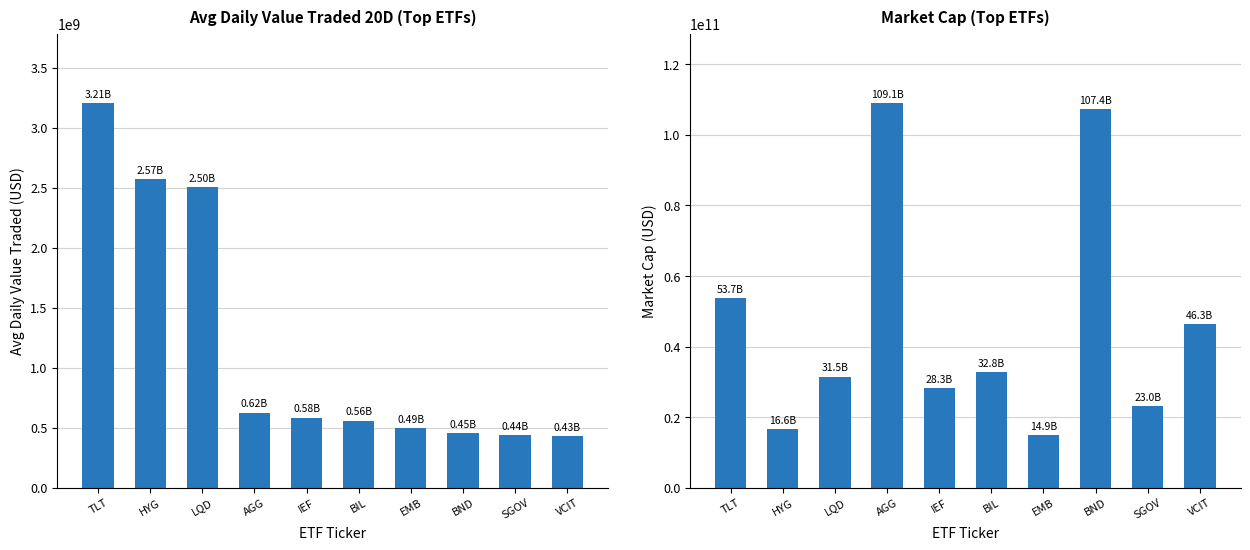

At how many categories does at least one series exceed 99209782323?

2